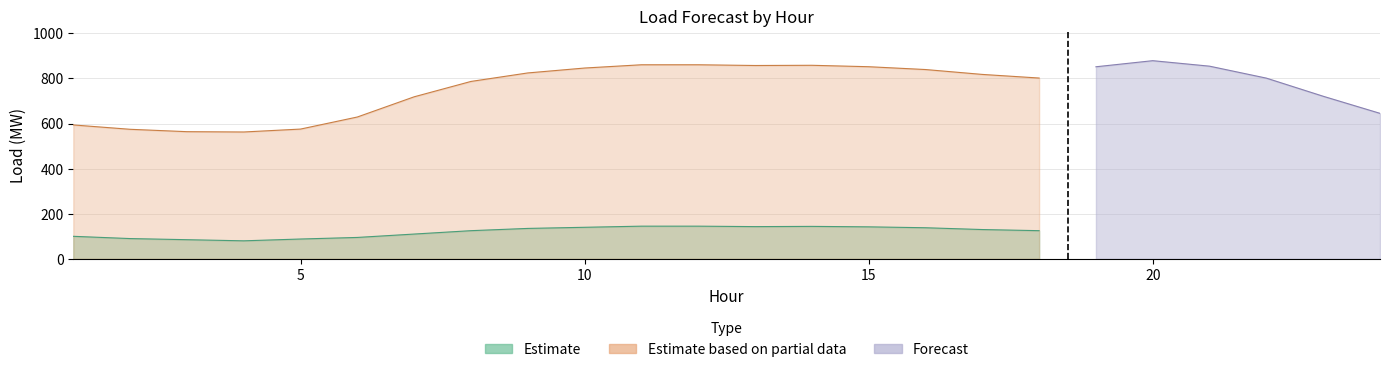

Count the number of data series in this chart.

3